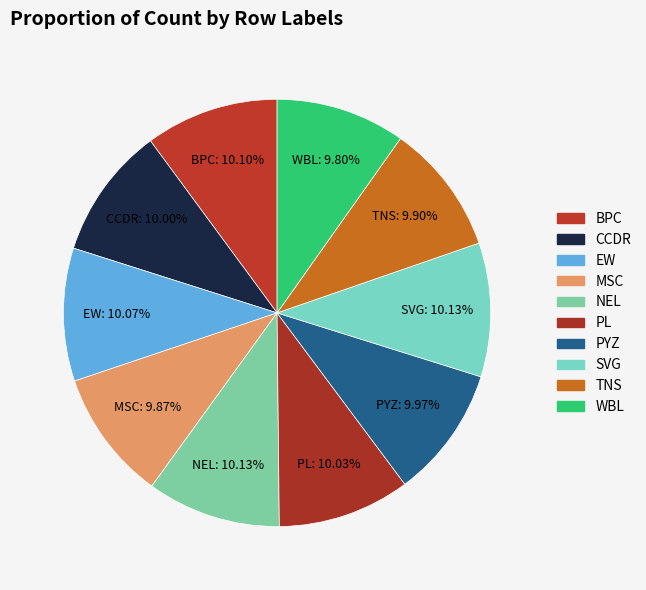

To the nearest percent, what percentage of the pie is PYZ?

10%